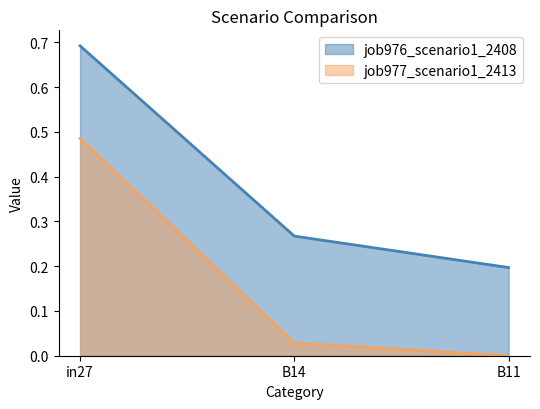

What is the greatest value displayed?

0.7